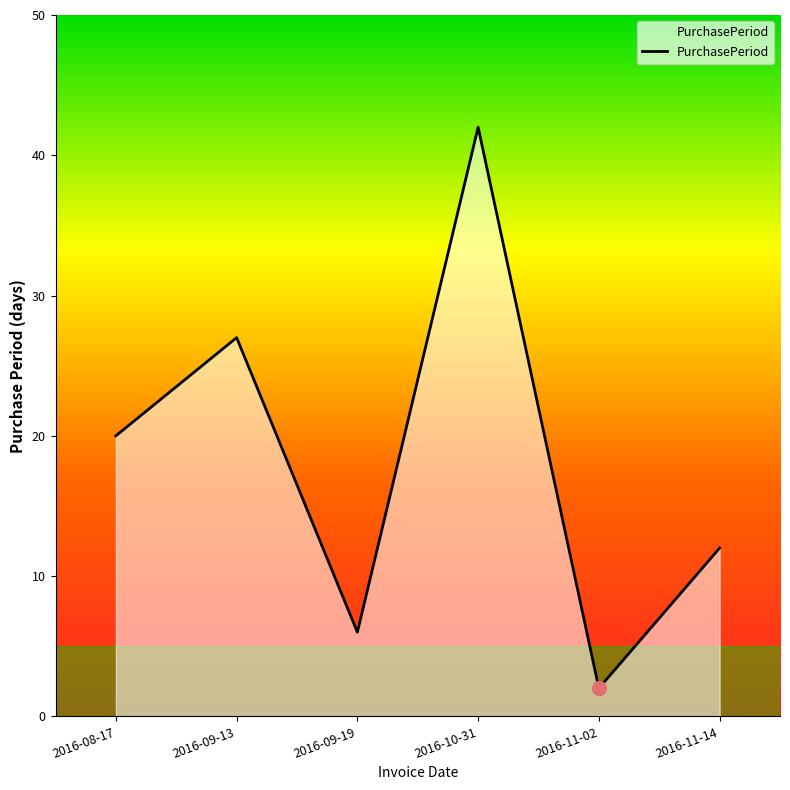

Rank the categories by value from highest to lowest.

2016-10-31, 2016-09-13, 2016-08-17, 2016-11-14, 2016-09-19, 2016-11-02